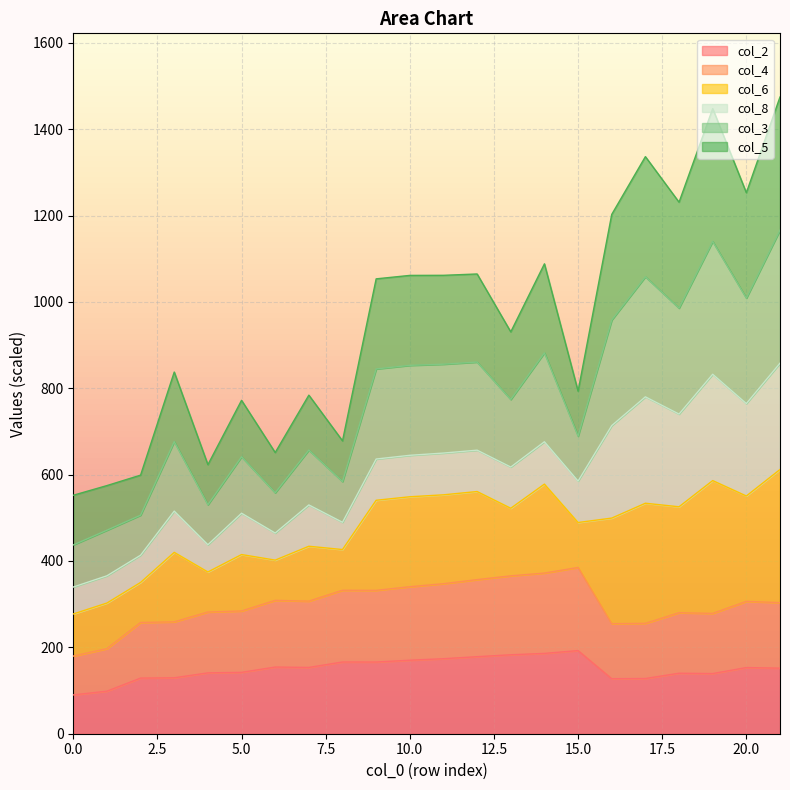

True or false: col_6 has a value of 413.1 at 7.

False